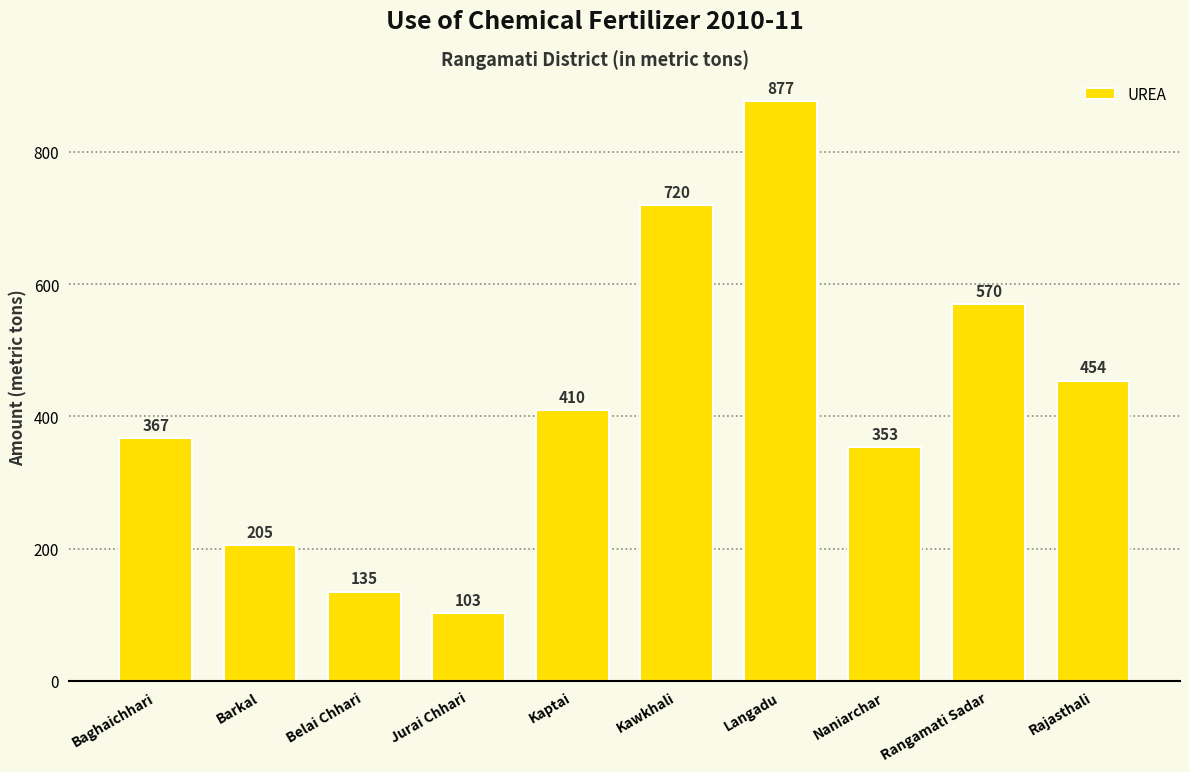

List the labels in order of value, largest first.

Langadu, Kawkhali, Rangamati Sadar, Rajasthali, Kaptai, Baghaichhari, Naniarchar, Barkal, Belai Chhari, Jurai Chhari